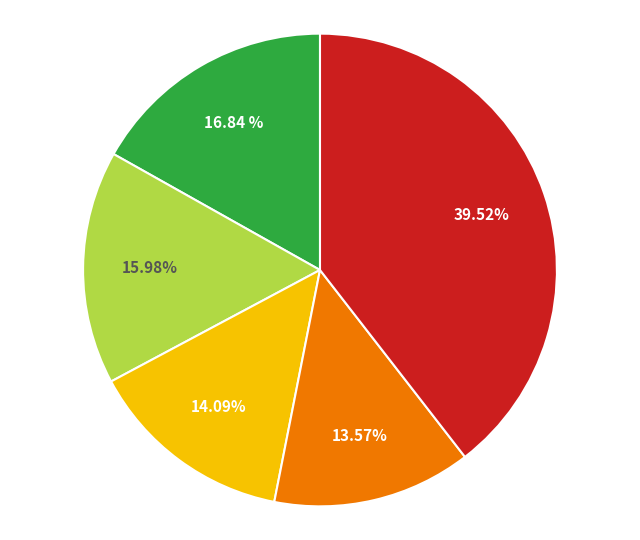

Count the number of slices in the pie.

5